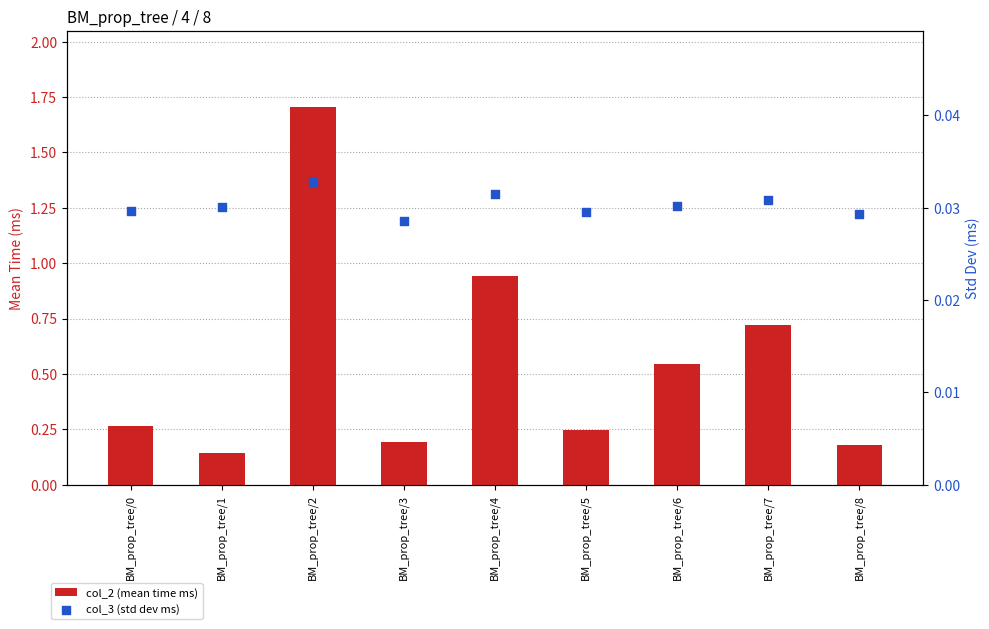

Which series reaches the minimum Y coordinate?

col_3 (std dev ms)